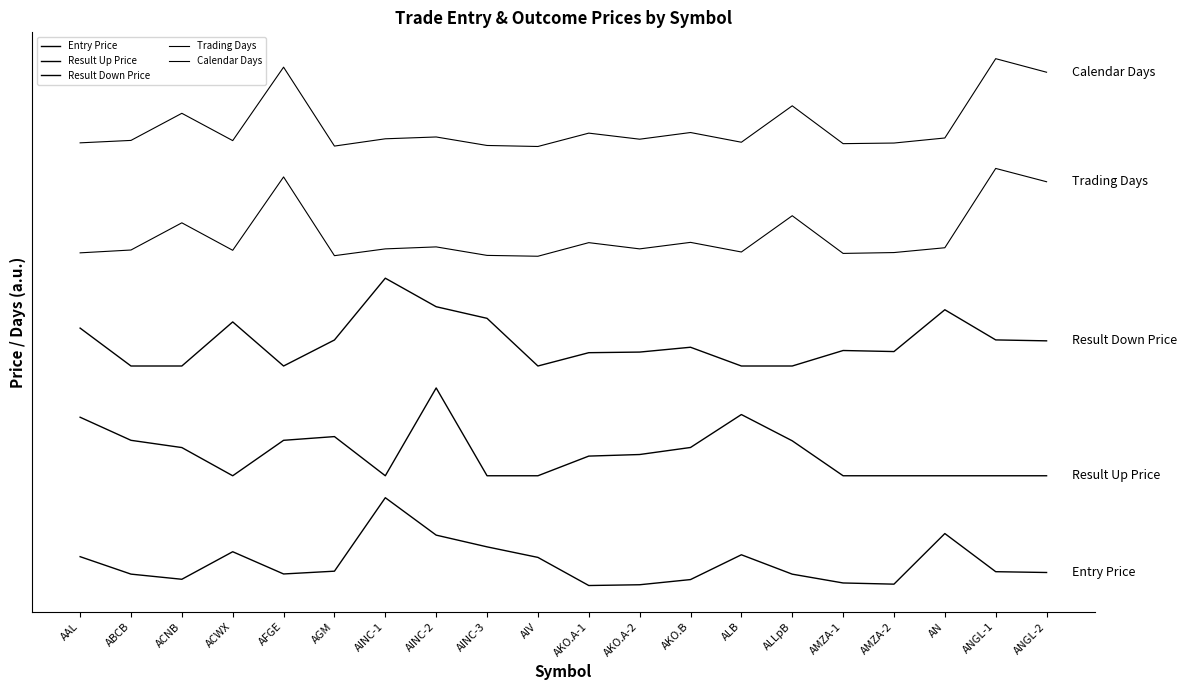

How many data points does each series have?

20